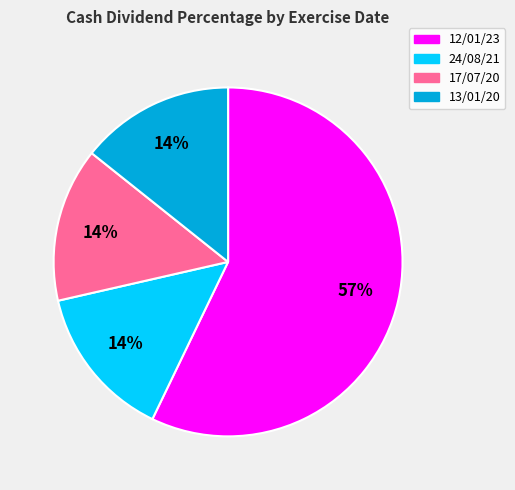

Which has a higher value, 17/07/20 or 12/01/23?

12/01/23